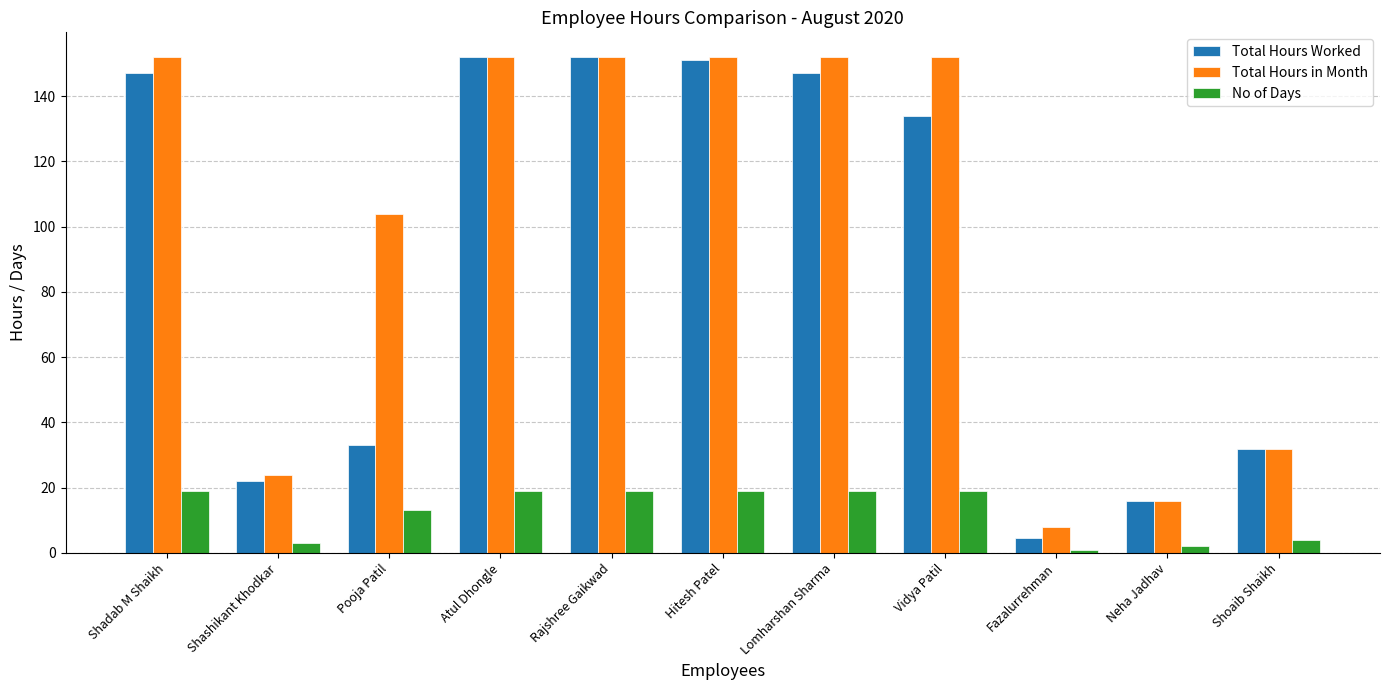

At which label does Total Hours in Month reach its minimum?

Fazalurrehman